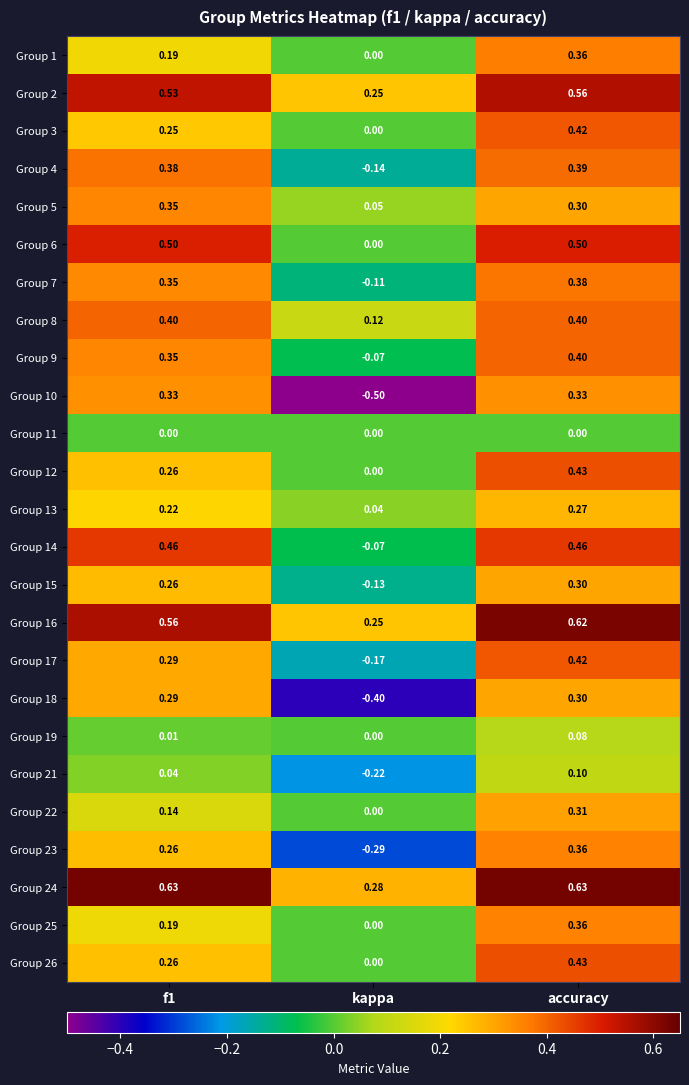

At which label is Group 24 closest to 0?

kappa